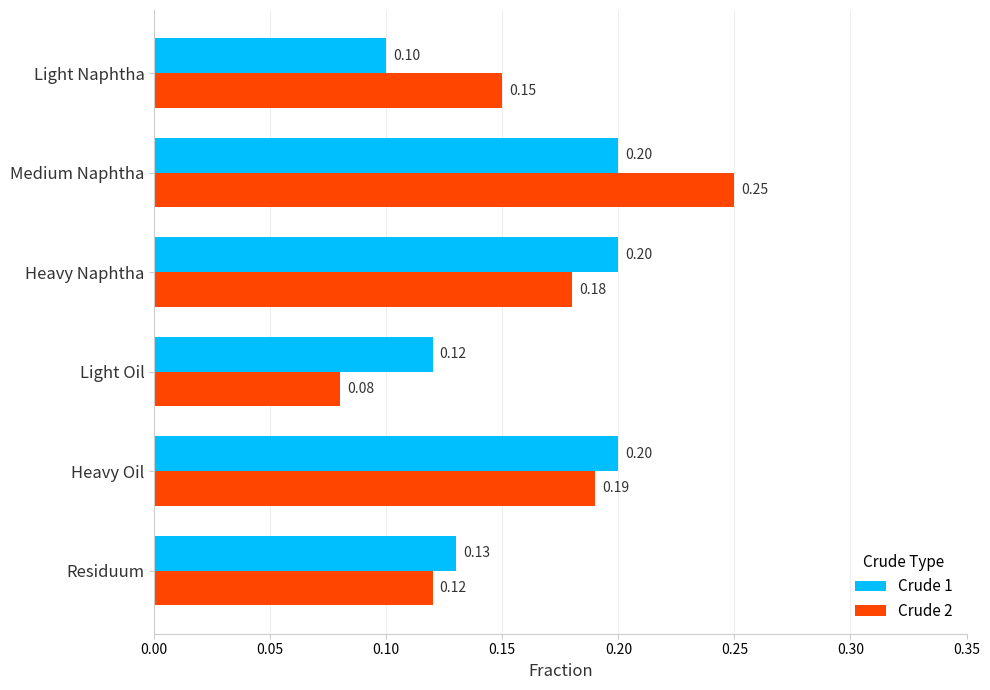

At how many categories does at least one series exceed 0?

6